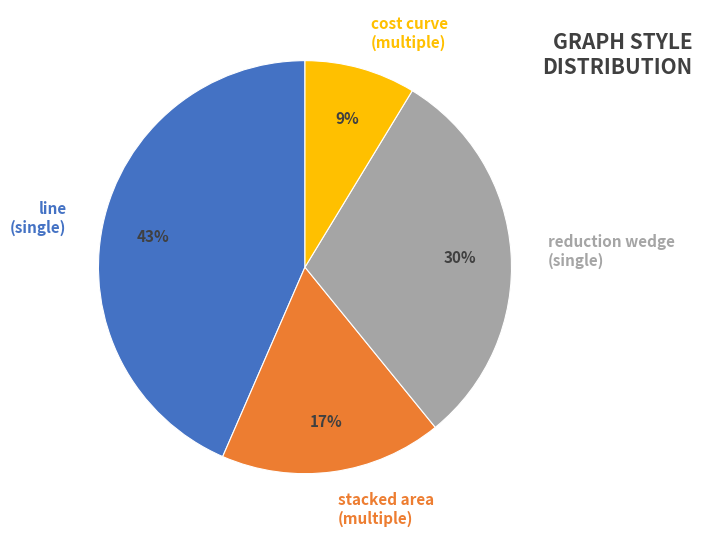

To the nearest percent, what is the combined percentage of line (single) and reduction wedge (single)?

74%